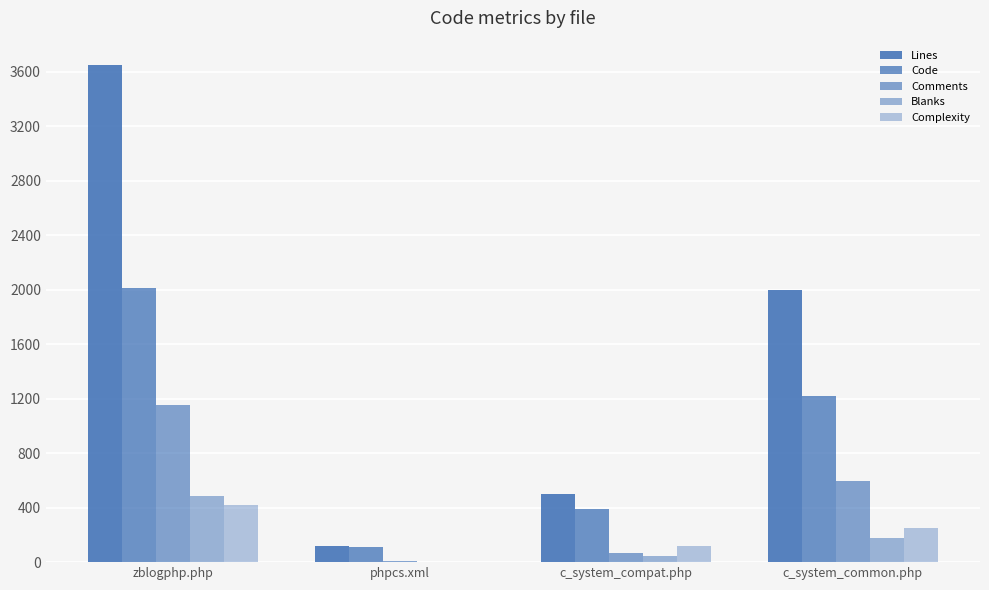

Are the bars horizontal?

No